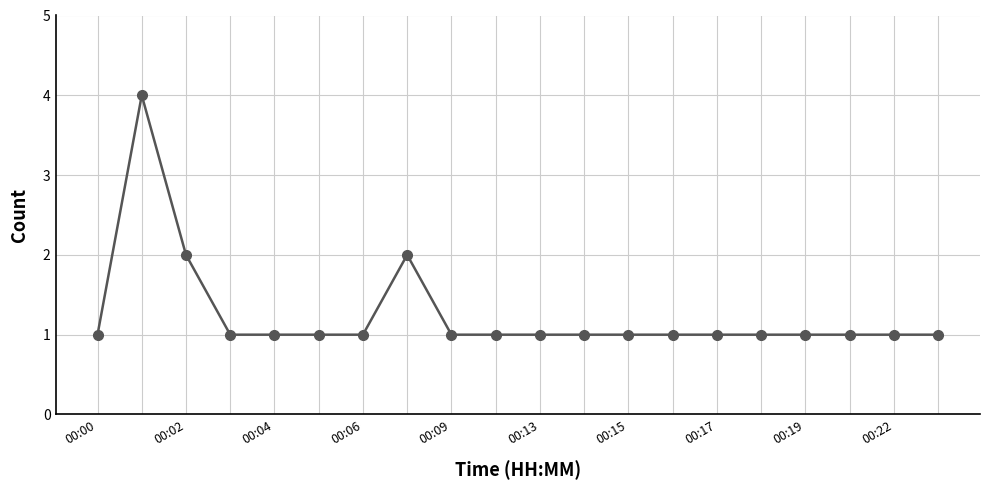

What is the value of the 6th point from the left?

1